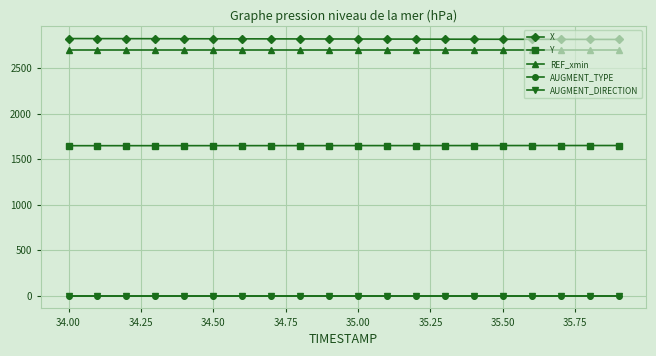

Which series has the largest range (max minus min)?

X